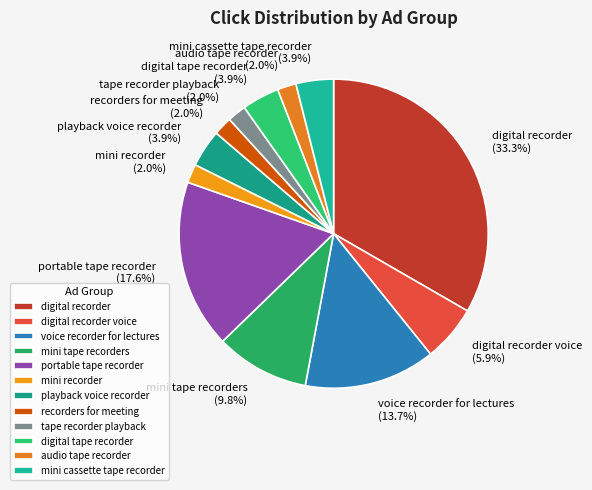

Is audio tape recorder the majority of the pie?

No